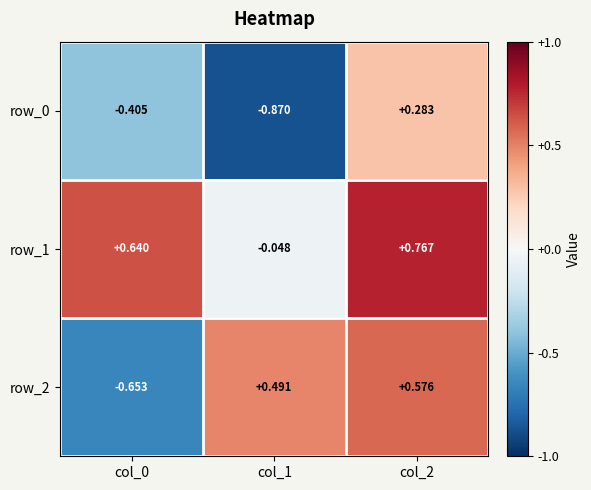

At which label does row_0 reach its minimum?

col_1